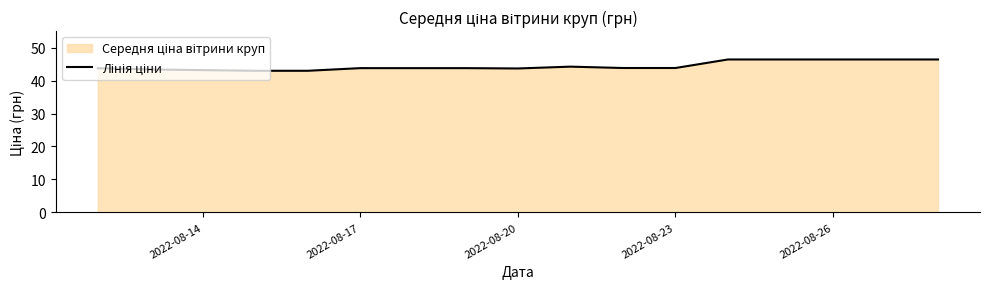

True or false: the data shows 43.8 at 2022-08-17.

True